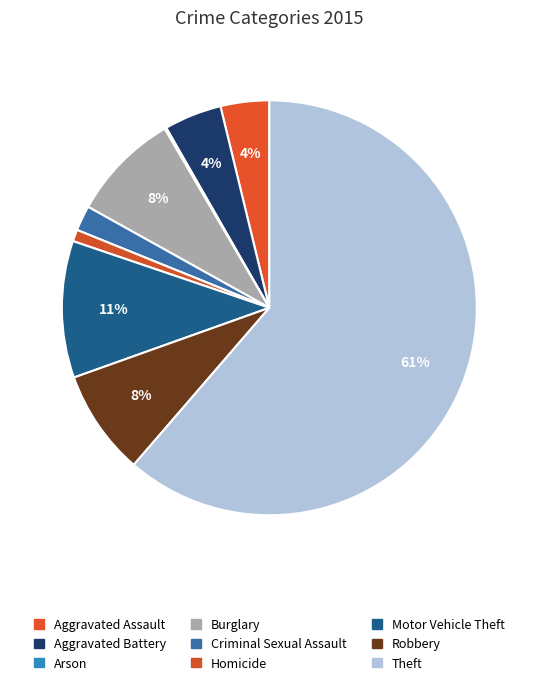

Rank the categories by value from highest to lowest.

Theft, Motor Vehicle Theft, Burglary, Robbery, Aggravated Battery, Aggravated Assault, Criminal Sexual Assault, Homicide, Arson